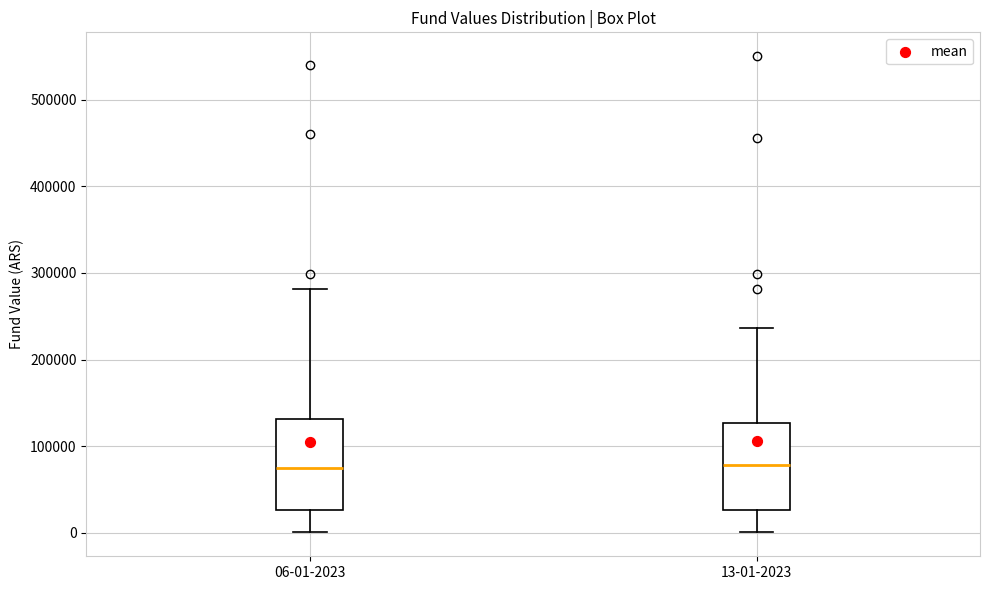

Reading left to right, read every box against the y-axis: the position of its median line, the range the box covers, and the ends of its whiskers. The values are not printed on the chart, so give them approximately, as read against the axis.

06-01-2023: median 70000, box 30000 to 130000, whiskers 0 to 280000
13-01-2023: median 80000, box 30000 to 130000, whiskers 0 to 240000